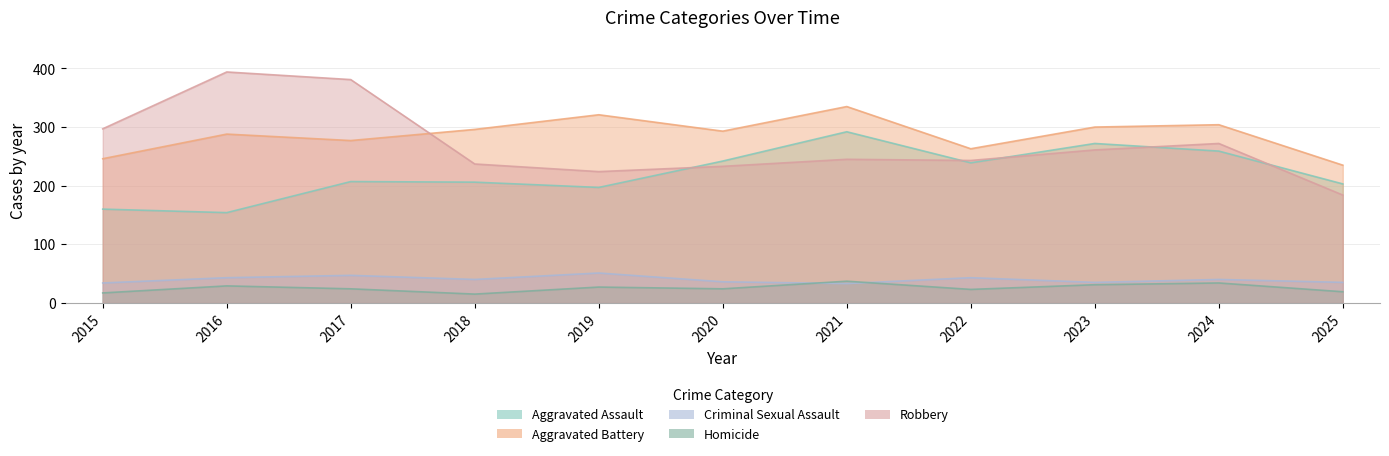

Reading left to right, what are all the values shown in this chart?

Aggravated Assault: 2015=160	2016=154	2017=207	2018=206	2019=197	2020=242	2021=292	2022=239	2023=272	2024=259	2025=203
Aggravated Battery: 2015=246	2016=288	2017=277	2018=296	2019=321	2020=293	2021=335	2022=263	2023=300	2024=304	2025=235
Criminal Sexual Assault: 2015=34	2016=43	2017=47	2018=40	2019=51	2020=36	2021=33	2022=43	2023=35	2024=40	2025=35
Homicide: 2015=17	2016=29	2017=24	2018=15	2019=27	2020=24	2021=37	2022=23	2023=31	2024=34	2025=19
Robbery: 2015=297	2016=394	2017=381	2018=237	2019=224	2020=233	2021=245	2022=243	2023=261	2024=272	2025=184